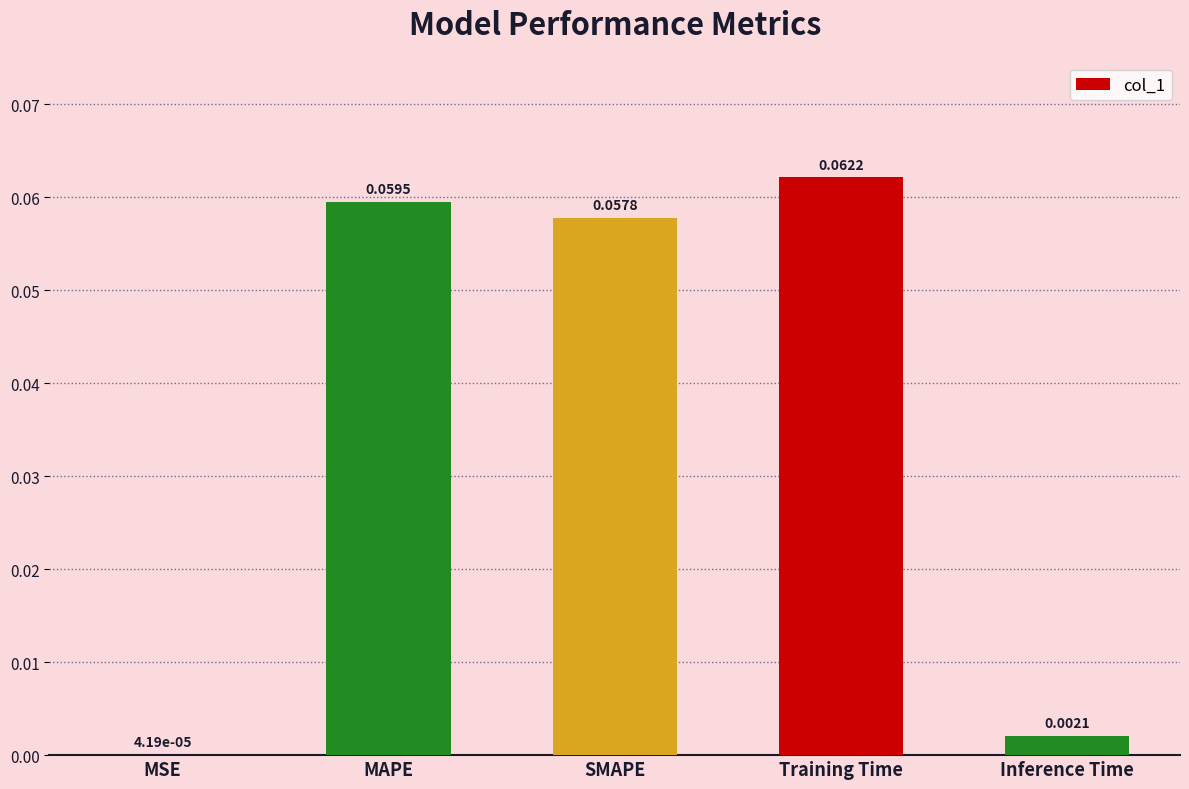

Which label corresponds to the largest value in the chart?

Training Time